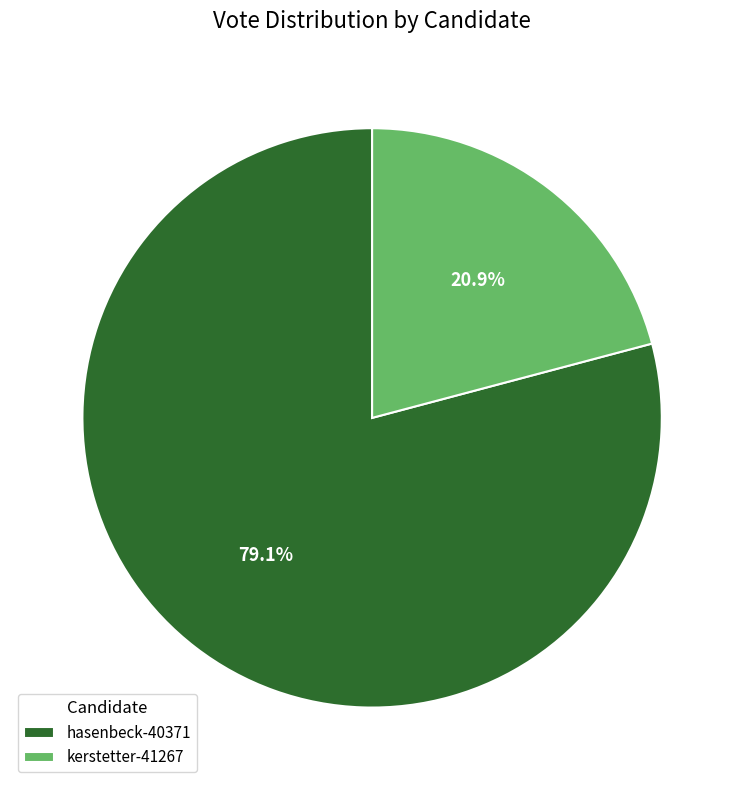

To the nearest percent, what is the combined percentage of kerstetter-41267 and hasenbeck-40371?

100%